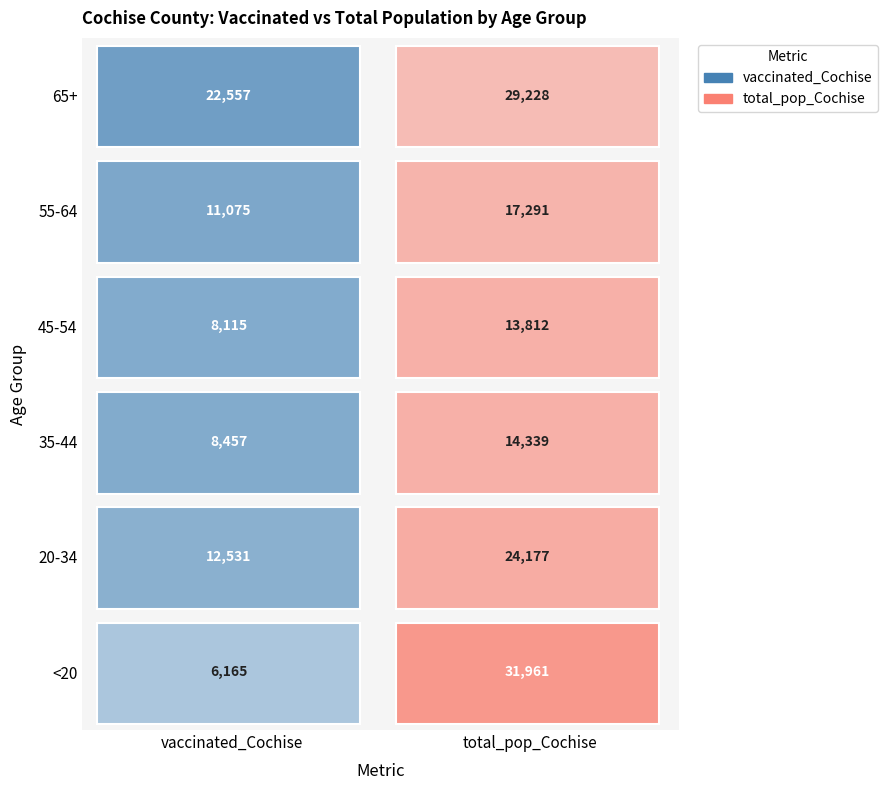

Count the 20-34 values in the range 12531 to 24177.

2